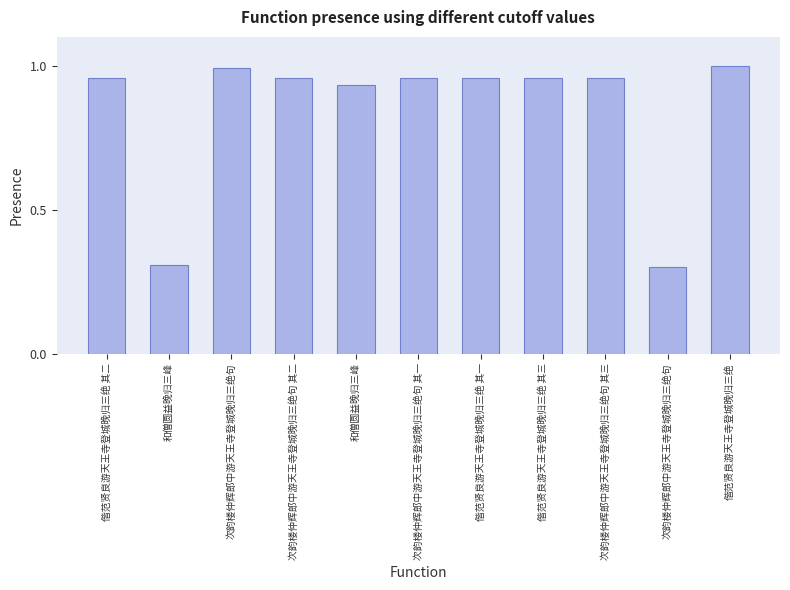

How many distinct data groups are displayed?

1